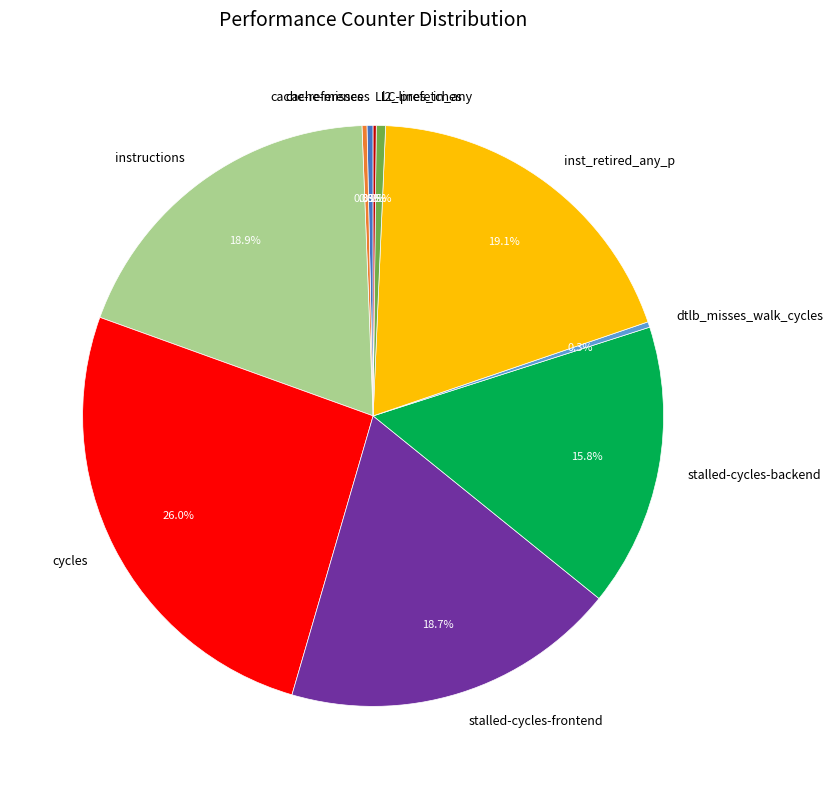

Between l2_lines_in_any and stalled-cycles-backend, which is larger?

stalled-cycles-backend